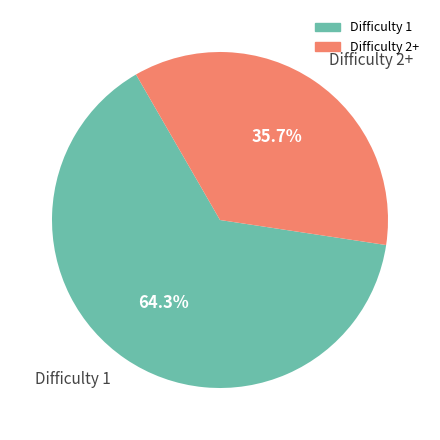

How much of the chart is everything except Difficulty 1?

35.7%